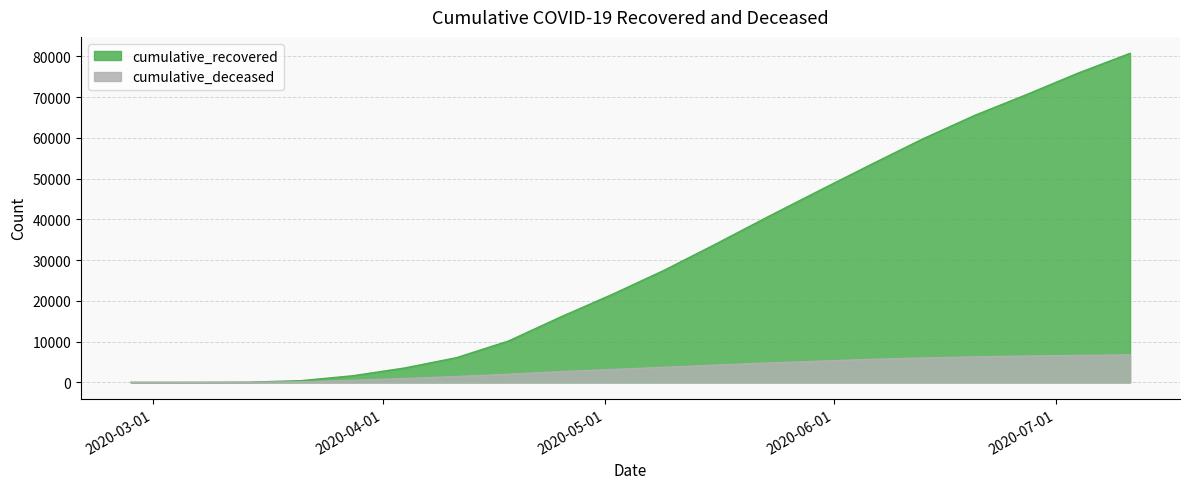

Which series has the largest range (max minus min)?

cumulative_recovered